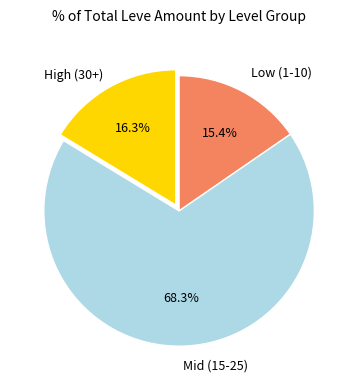

Does any single category account for the majority?

Yes